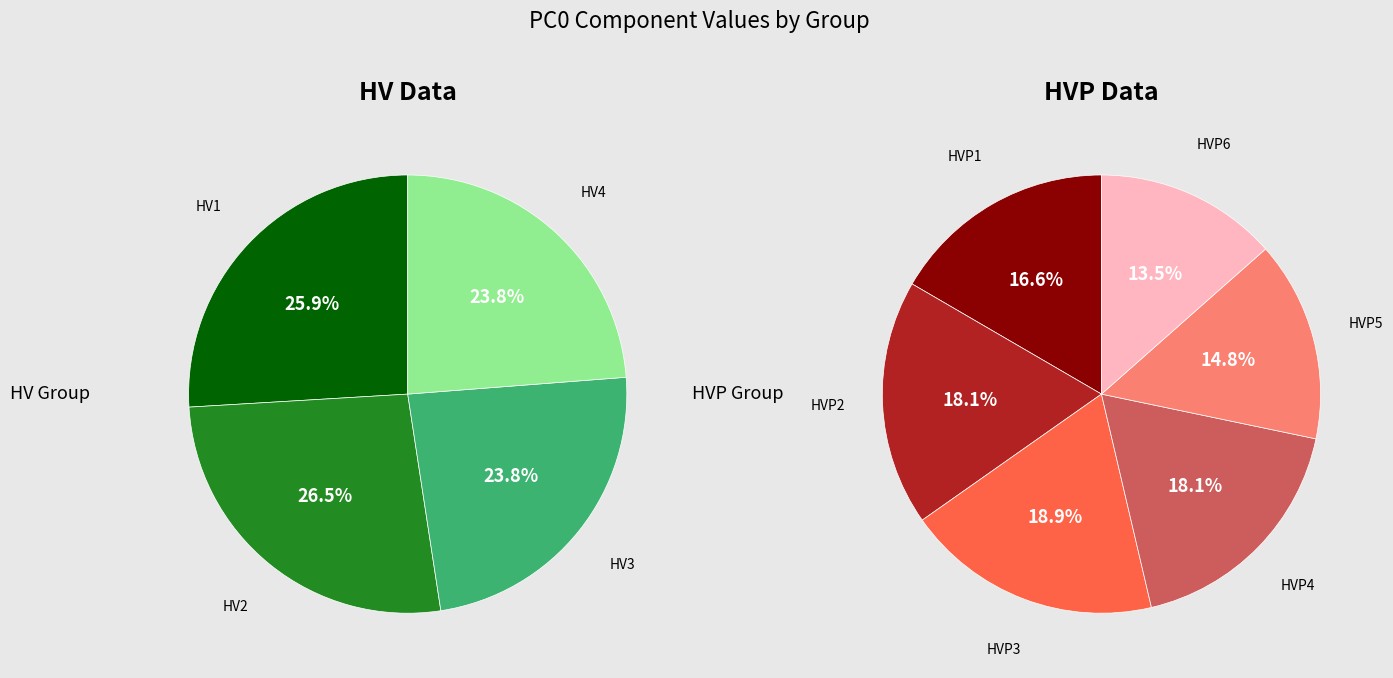

How many segments does this pie chart have?

10